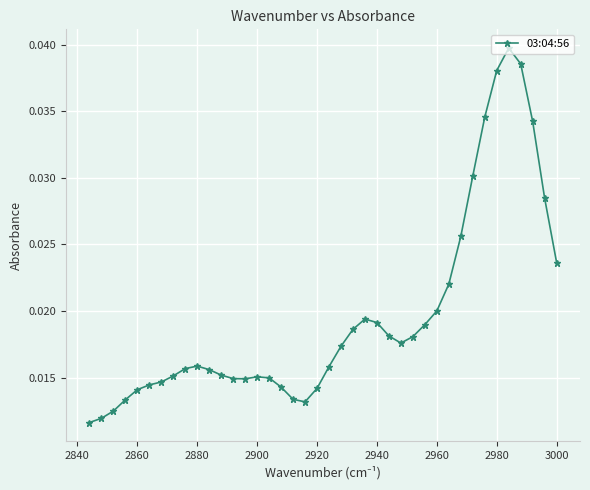

How many interior local peaks (higher than both neighbors) does the data have?

4